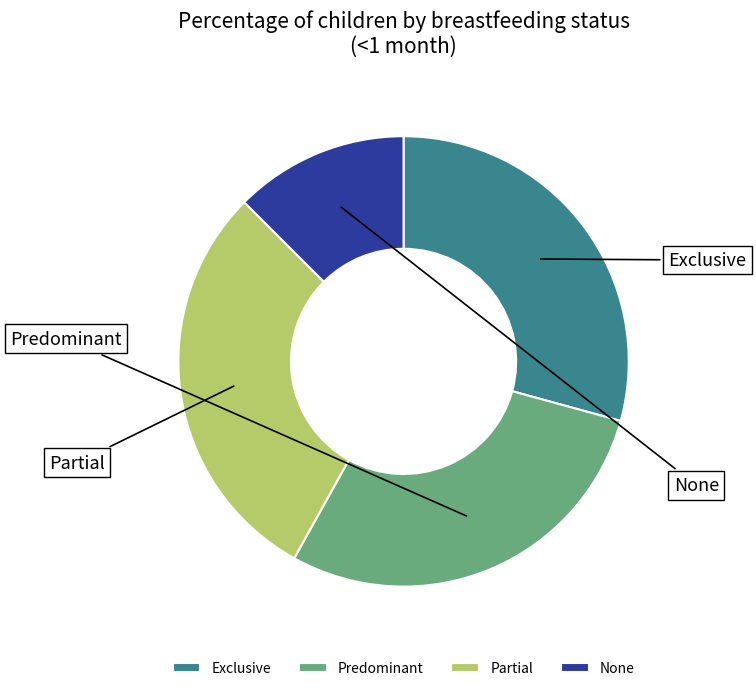

To the nearest percent, what portion does None represent?

13%